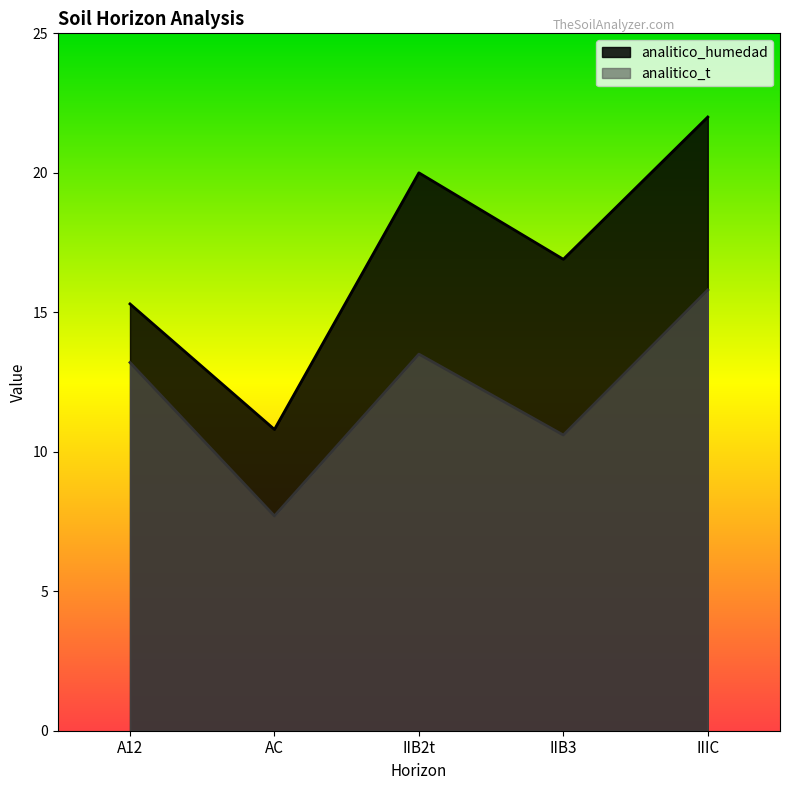

What is the maximum value for analitico_t?

15.8